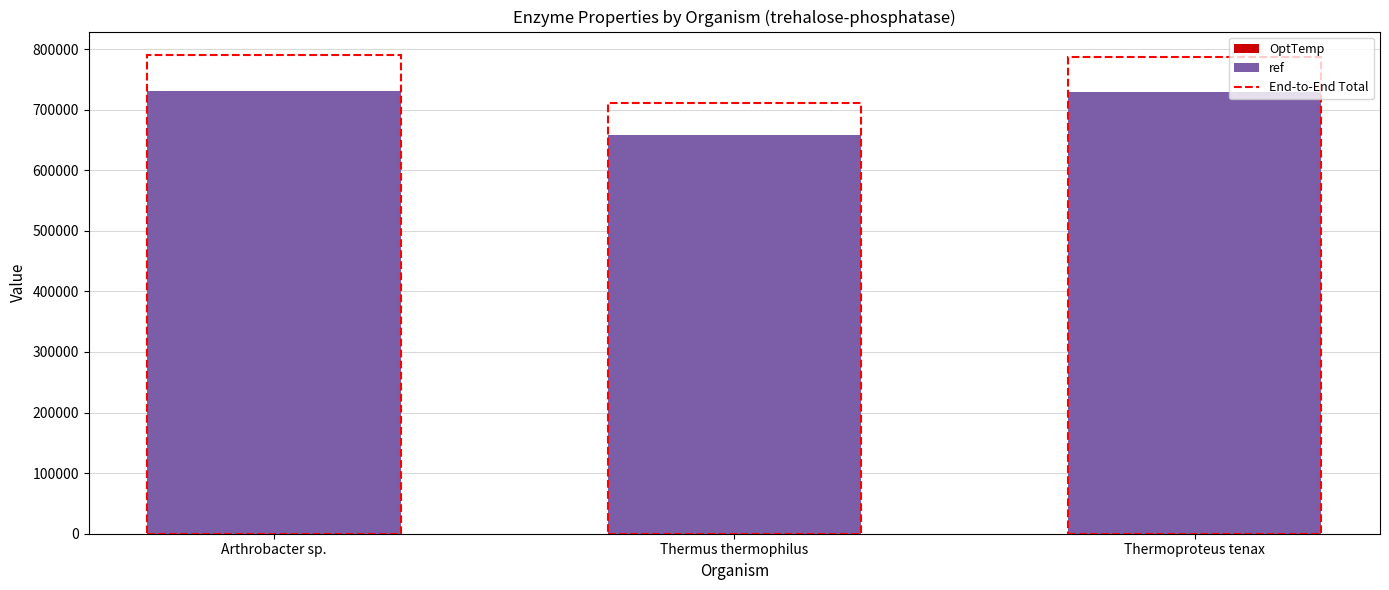

Are the bars horizontal?

No